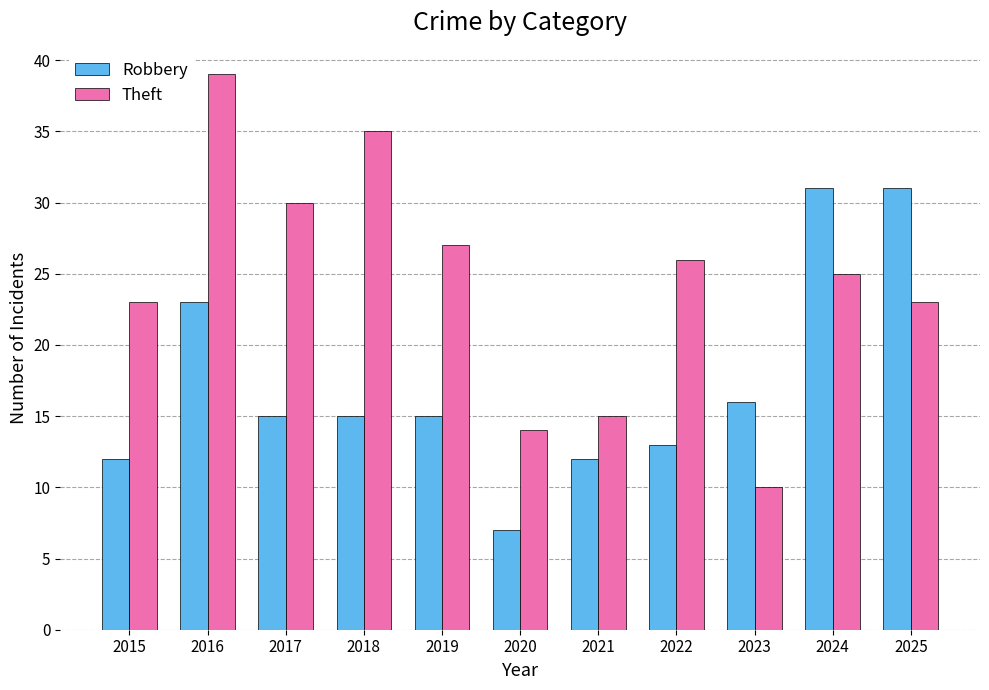

What is the minimum value for Theft?

10